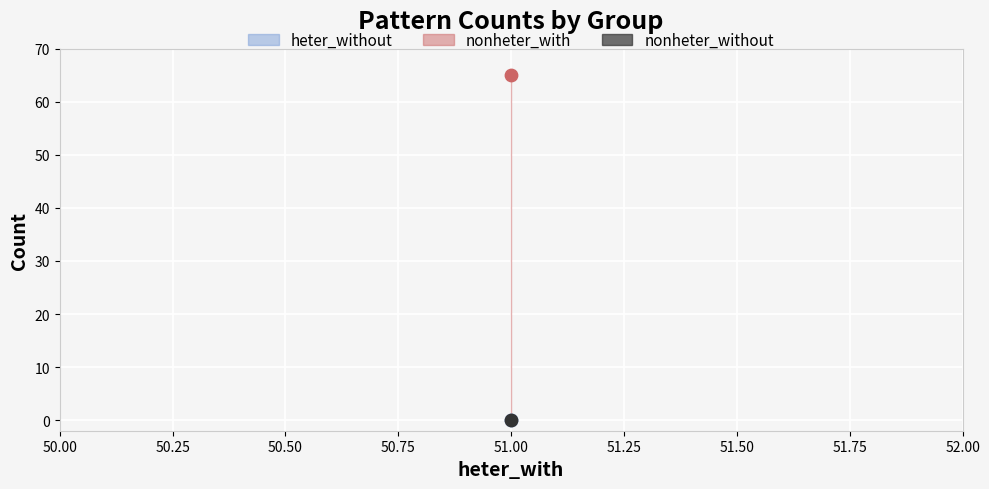

Is the value of heter_without at u greater than the value of nonheter_with at c?

No